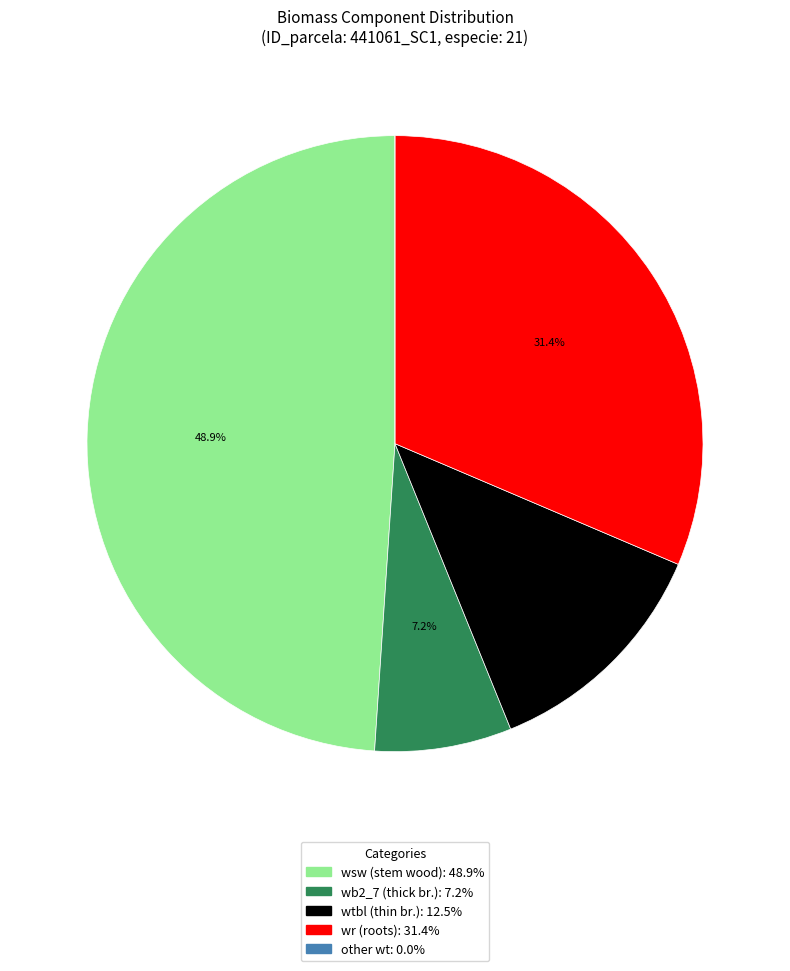

Is there a majority slice in this chart?

No